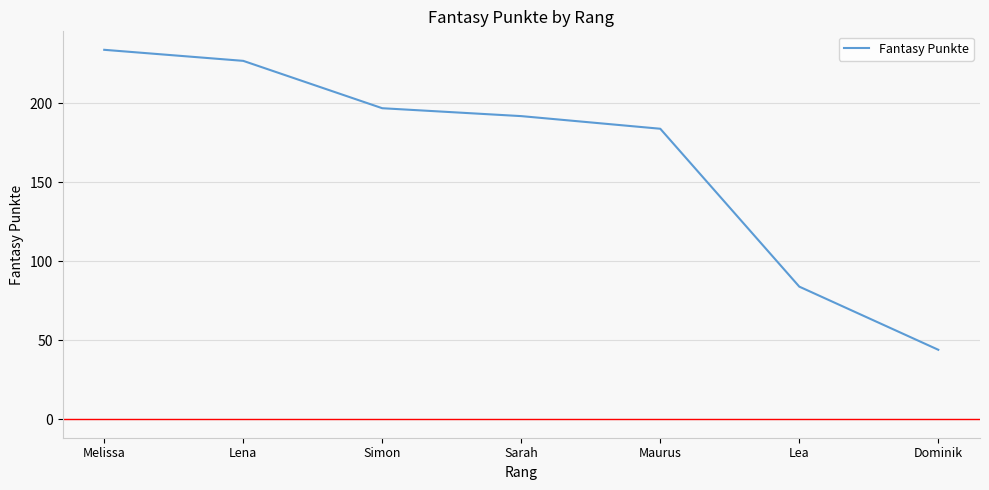

Reading left to right, transcribe all the data shown in this chart.

234	227	197	192	184	84	44